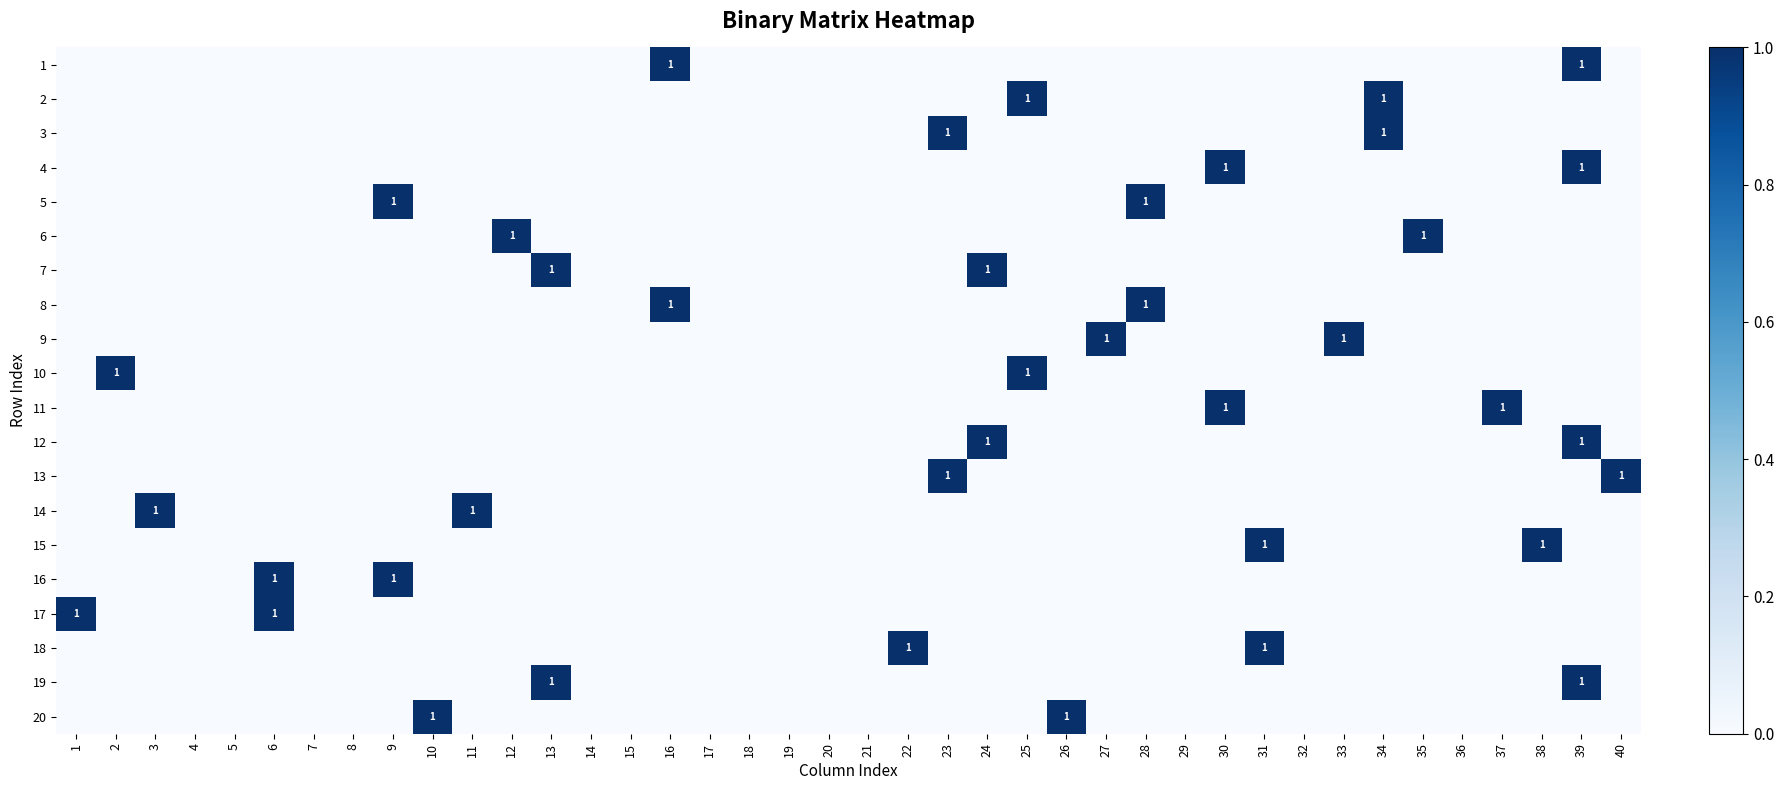

Where is 4 nearest to the value 0?

1